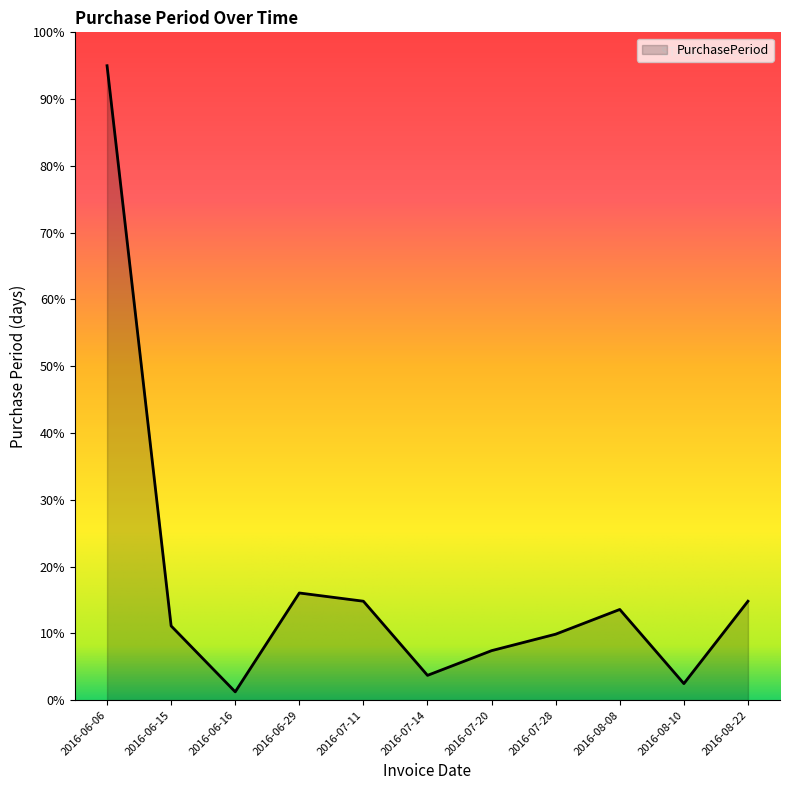

What position from the left is 2016-06-15?

2